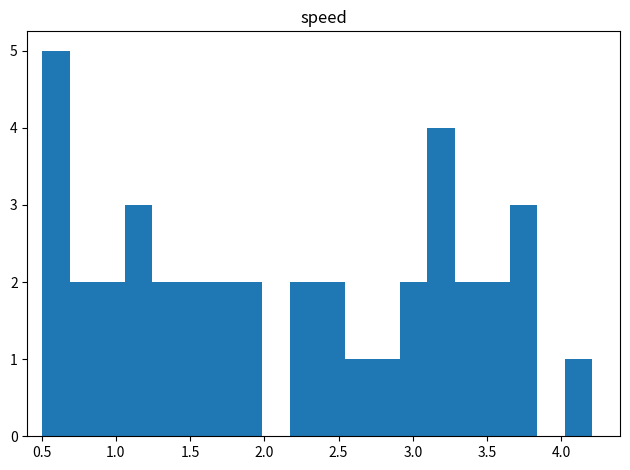

Around what value on the x-axis is the tallest bar? Give the approximate position of its centre, as read against the axis.

0.60